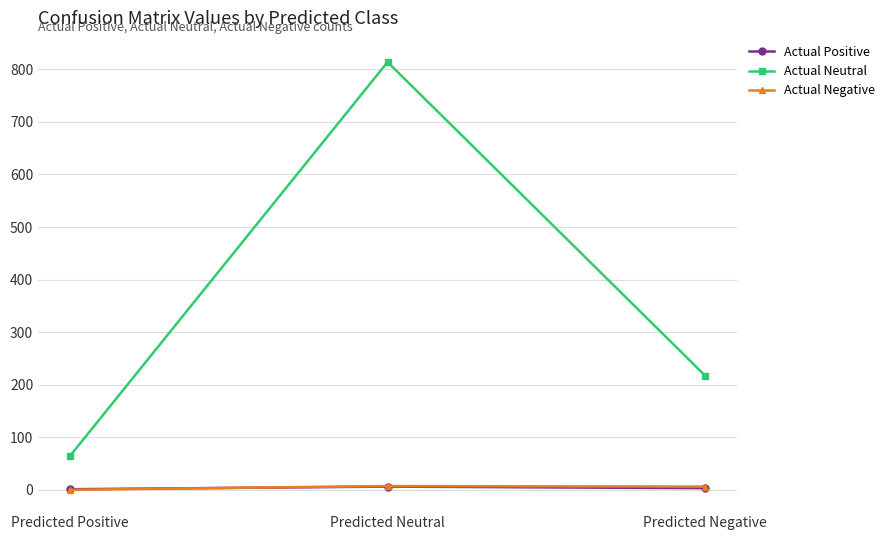

Which series has the largest range (max minus min)?

Actual Neutral